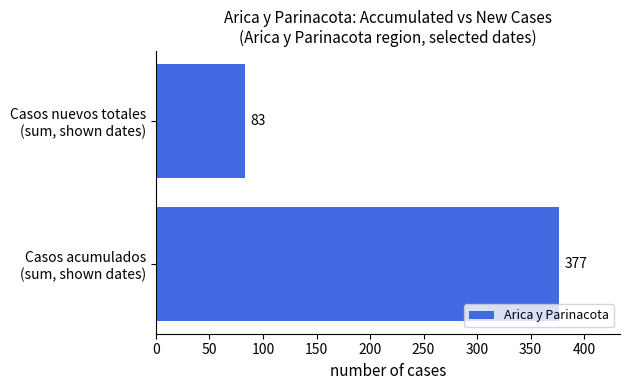

Rank the categories by value from lowest to highest.

Casos nuevos totales
(sum, shown dates), Casos acumulados
(sum, shown dates)